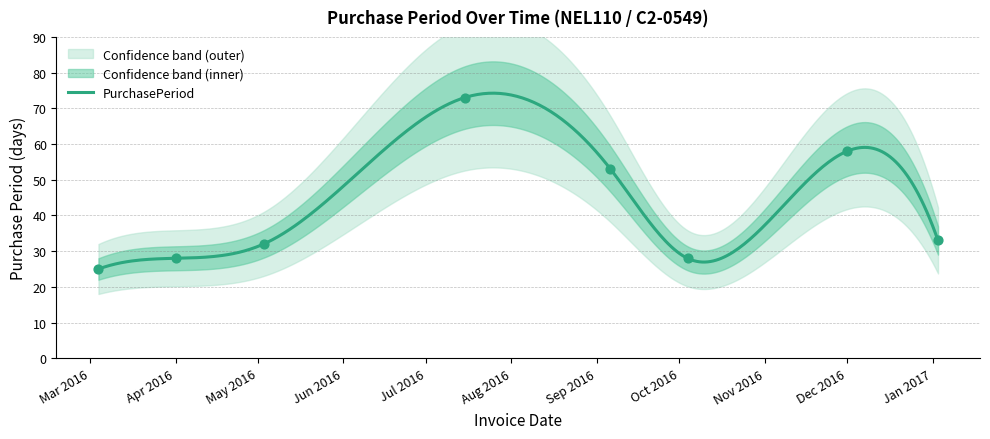

Approximately how many times larger is the value at 2017-01-03 compared to 2016-04-01?

1.2